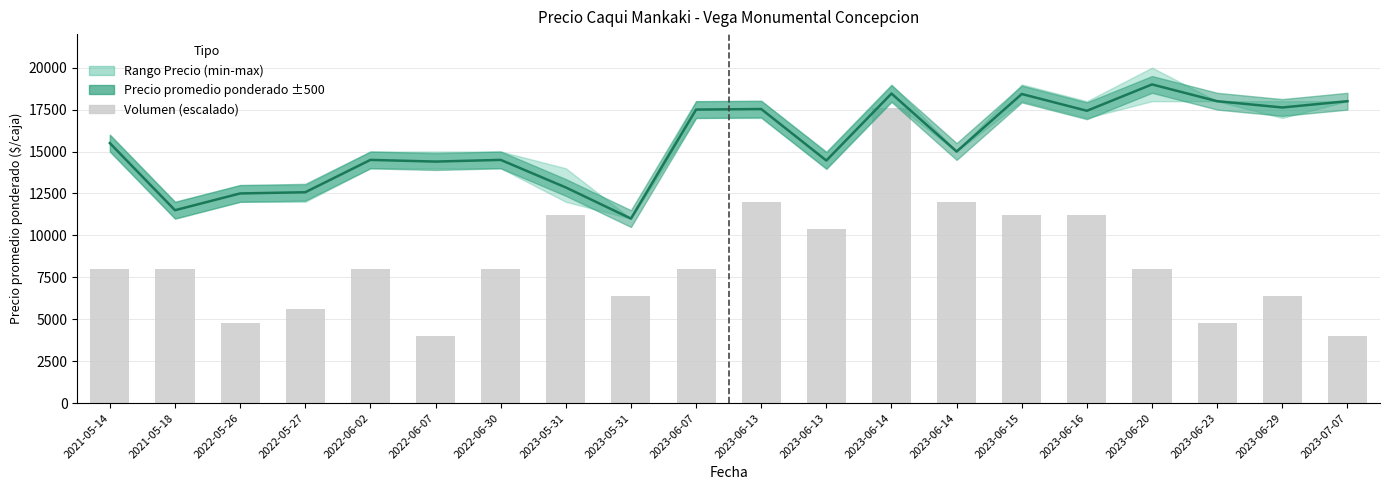

What value does the Volumen (escalado) series have at 2022-06-30, to the nearest 50?

8000